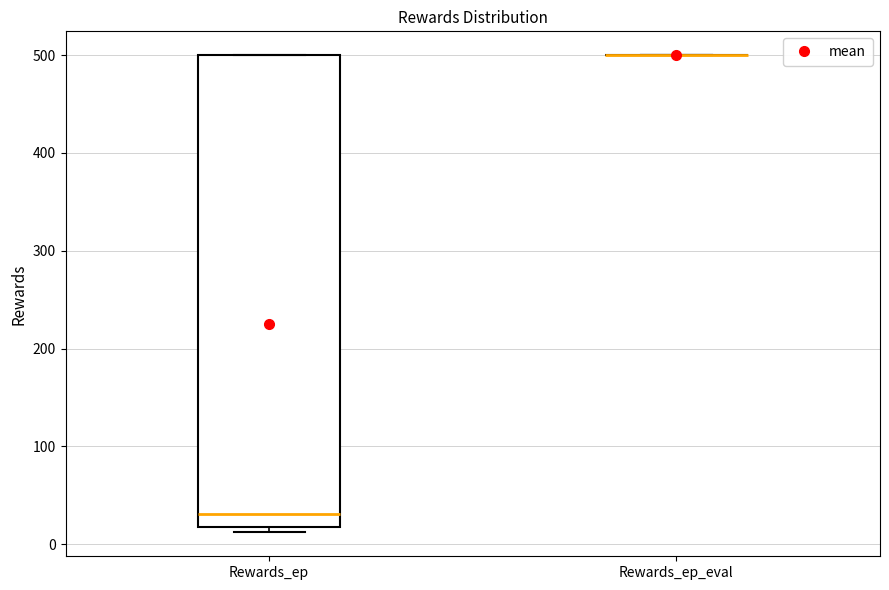

Reading left to right, read every box against the y-axis: the position of its median line, the range the box covers, and the ends of its whiskers. The values are not printed on the chart, so give them approximately, as read against the axis.

Rewards_ep: median 30, box 20 to 500, whiskers 10 to 500
Rewards_ep_eval: box collapsed to a line at 500, whiskers 500 to 500